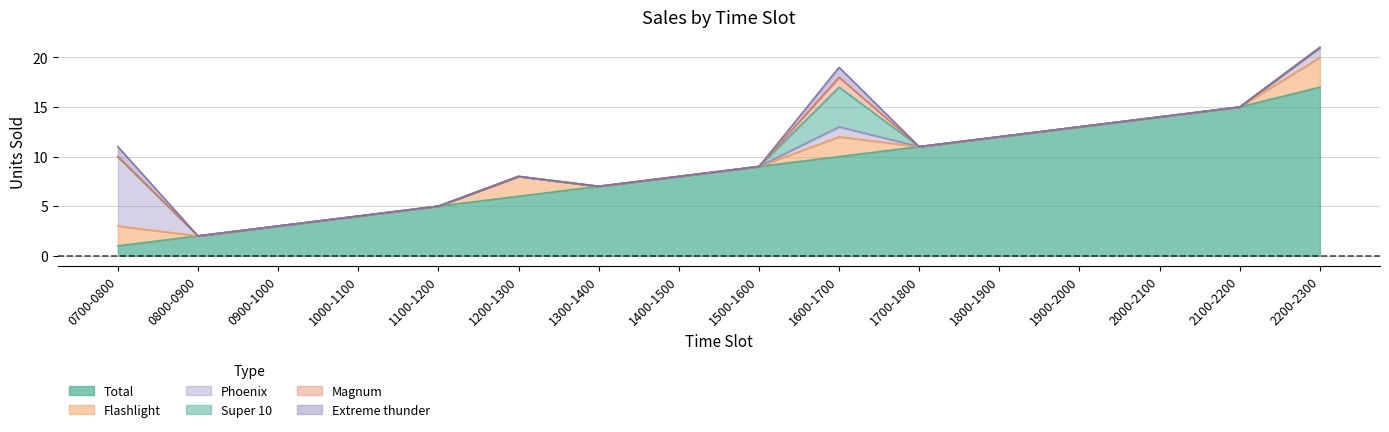

Is it true that Total equals 12 at 1800-1900?

True